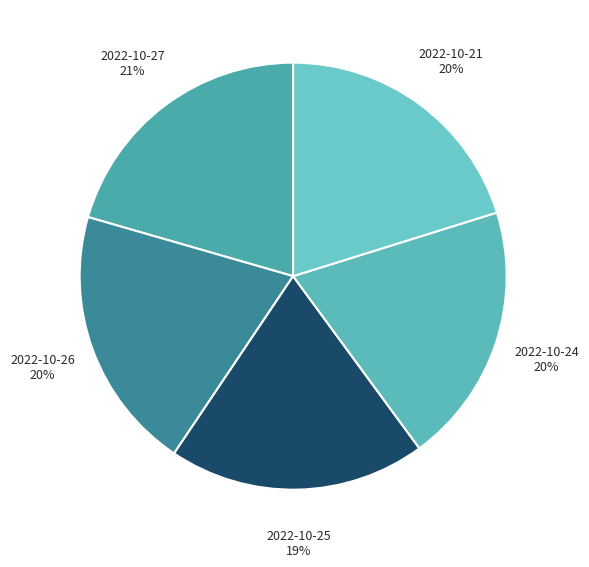

Count the number of slices in the pie.

5